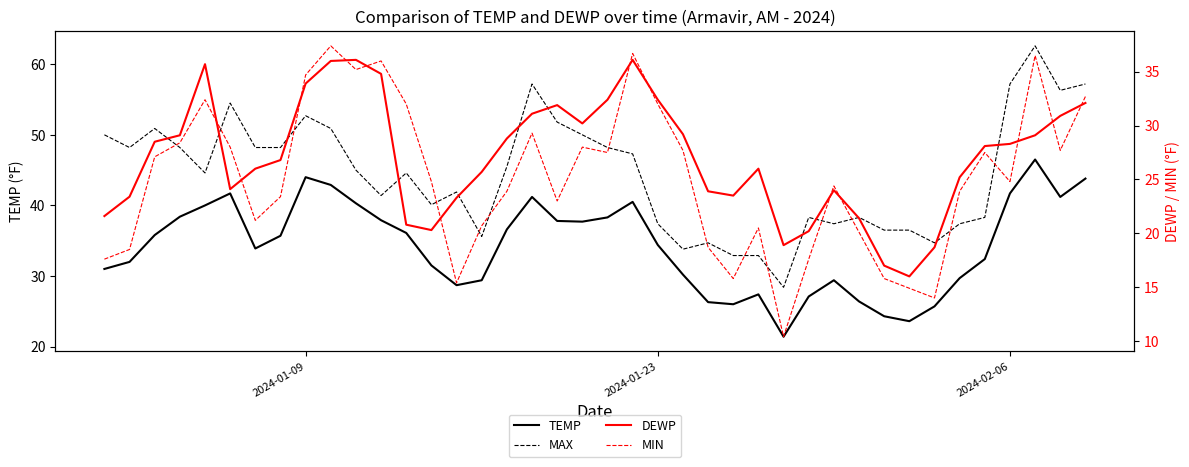

Reading right to left, list all the values displayed in this chart.

TEMP: 43.8	41.2	46.5	41.7	32.4	29.7	25.7	23.6	24.3	26.4	29.4	27.1	21.4	27.4	26.0	26.3	30.2	34.4	40.5	38.3	37.7	37.8	41.2	36.6	29.4	28.7	31.5	36.1	37.9	40.3	42.9	44.0	35.7	33.9	41.7	40.0	38.4	35.8	32.0	31.0
MAX: 57.2	56.3	62.6	57.2	38.3	37.4	34.7	36.5	36.5	38.3	37.4	38.3	28.4	32.9	32.9	34.7	33.8	37.4	47.3	48.2	50.0	51.8	57.2	45.5	35.6	41.9	40.1	44.6	41.4	45.0	50.9	52.7	48.2	48.2	54.5	44.6	48.2	50.9	48.2	50.0
DEWP: 32.1	30.9	29.1	28.3	28.1	25.2	18.7	16.0	17.0	21.4	24.0	20.2	18.9	26.0	23.5	23.9	29.2	32.4	36.1	32.4	30.2	31.9	31.1	28.8	25.7	23.3	20.3	20.8	34.8	36.1	36.0	33.9	26.8	26.0	24.1	35.7	29.1	28.5	23.4	21.6
MIN: 32.7	27.7	36.5	24.8	27.5	23.9	14.0	14.9	15.8	20.1	24.4	17.6	10.4	20.5	15.8	18.7	27.7	32.0	36.7	27.5	28.0	23.0	29.3	23.9	20.7	15.4	24.8	32.0	36.0	35.2	37.4	34.7	23.4	21.2	28.0	32.4	28.4	27.1	18.5	17.6